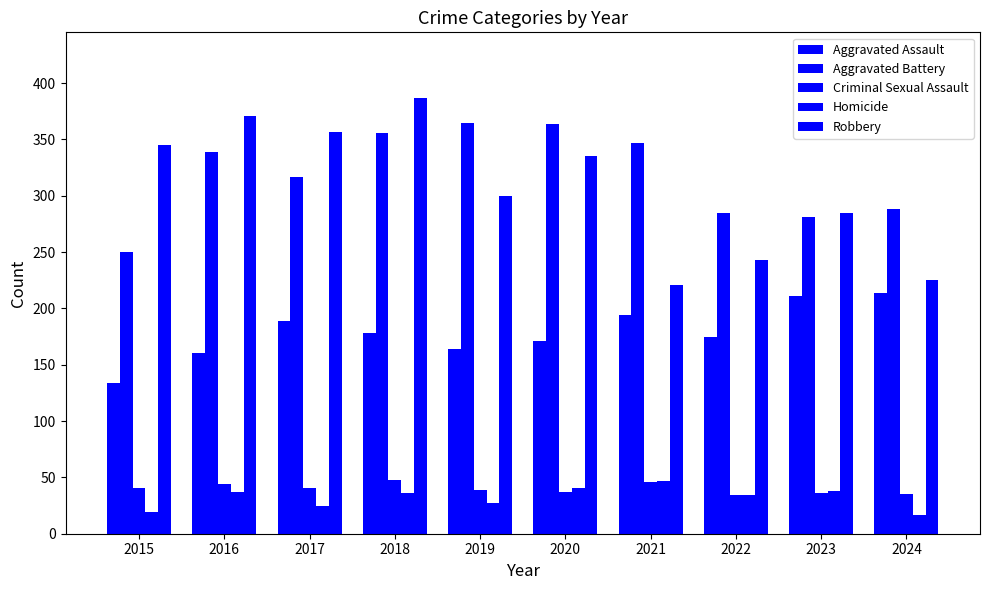

How many distinct data groups are displayed?

5